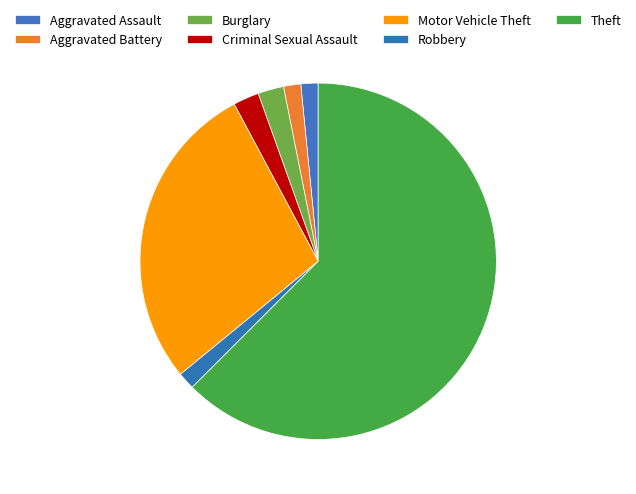

Rank the categories by value from lowest to highest.

Aggravated Assault, Aggravated Battery, Robbery, Burglary, Criminal Sexual Assault, Motor Vehicle Theft, Theft